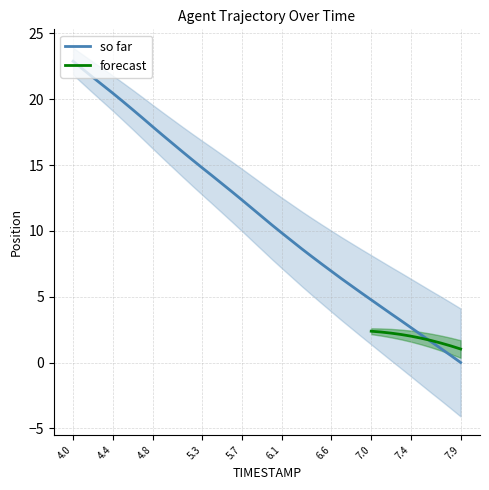

What is the greatest value displayed?

22.9